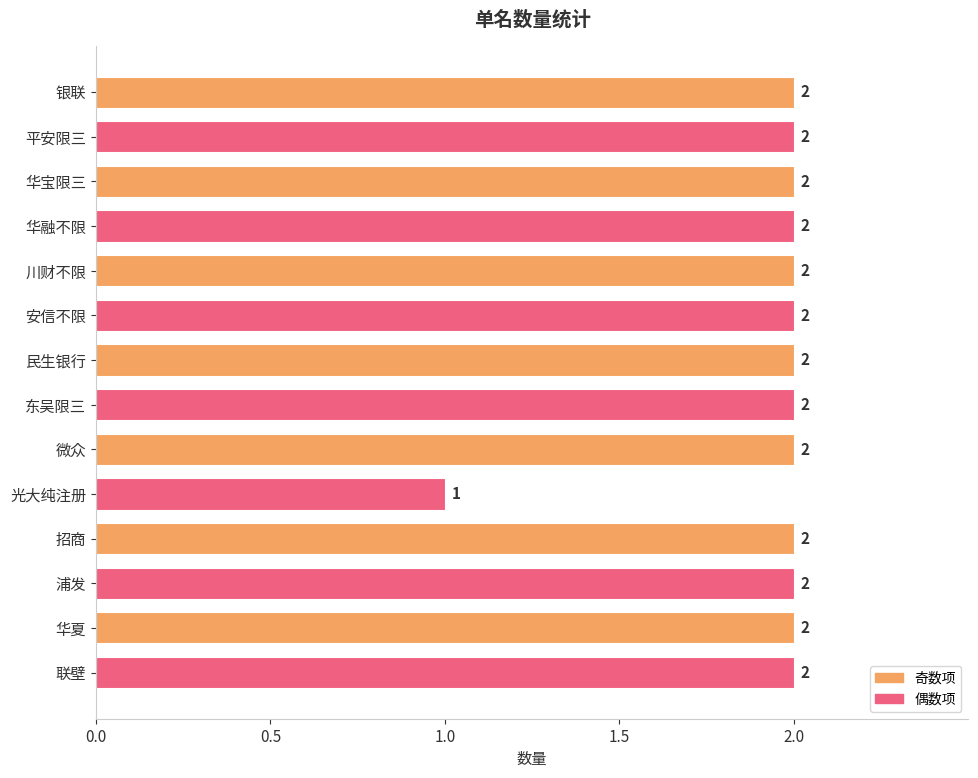

How many bars are there in total?

14